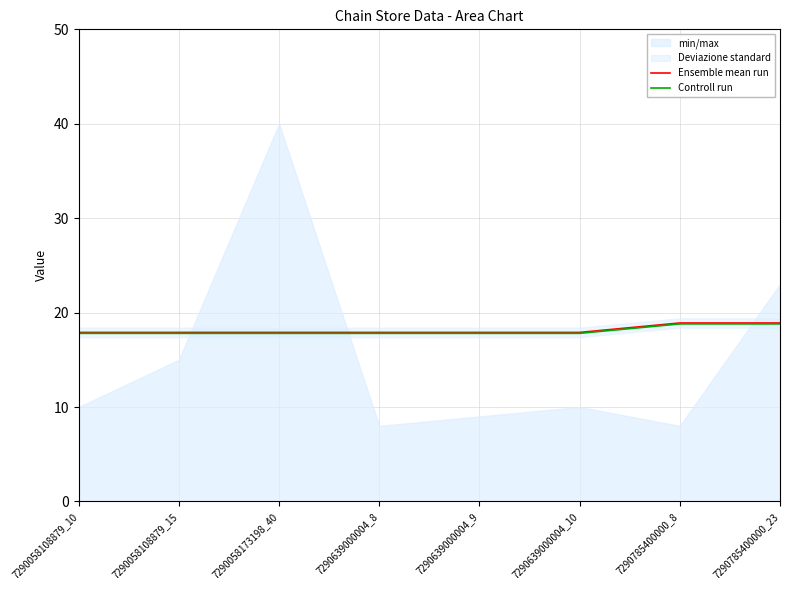

Between 7290639000004_8 and 7290785400000_8, which series saw the biggest shift?

Ensemble mean run